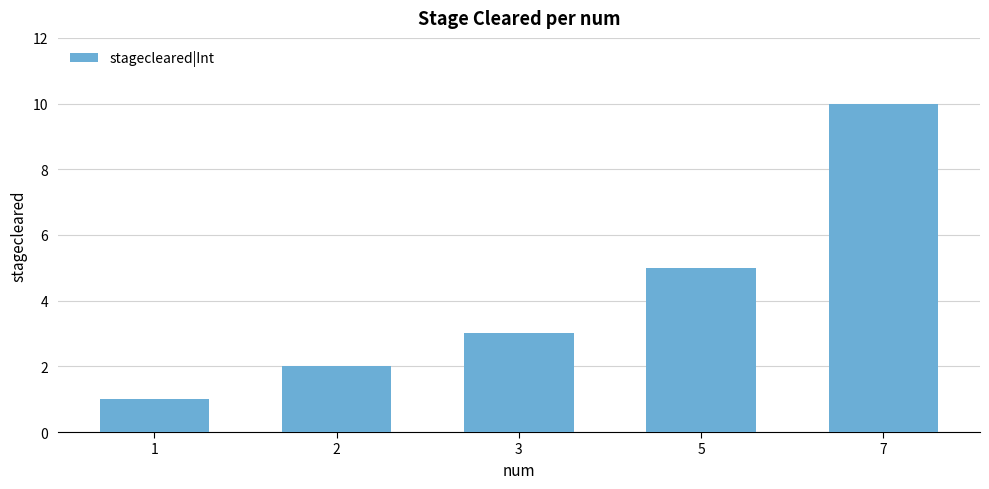

Between 3 and 2, which is larger?

3